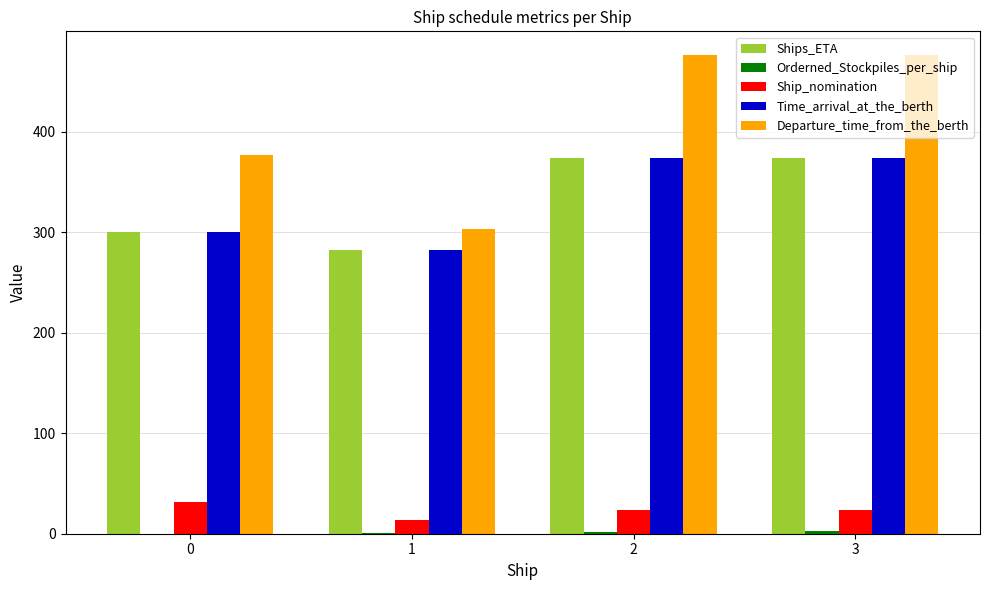

What is the sum of the Time_arrival_at_the_berth values at 3 and 0?

674